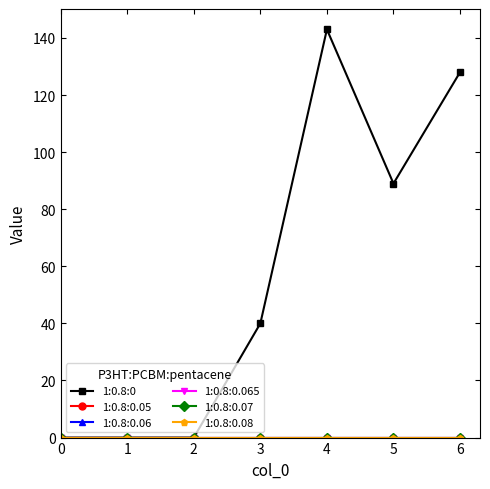

Is this an area chart (filled region under the line)?

No